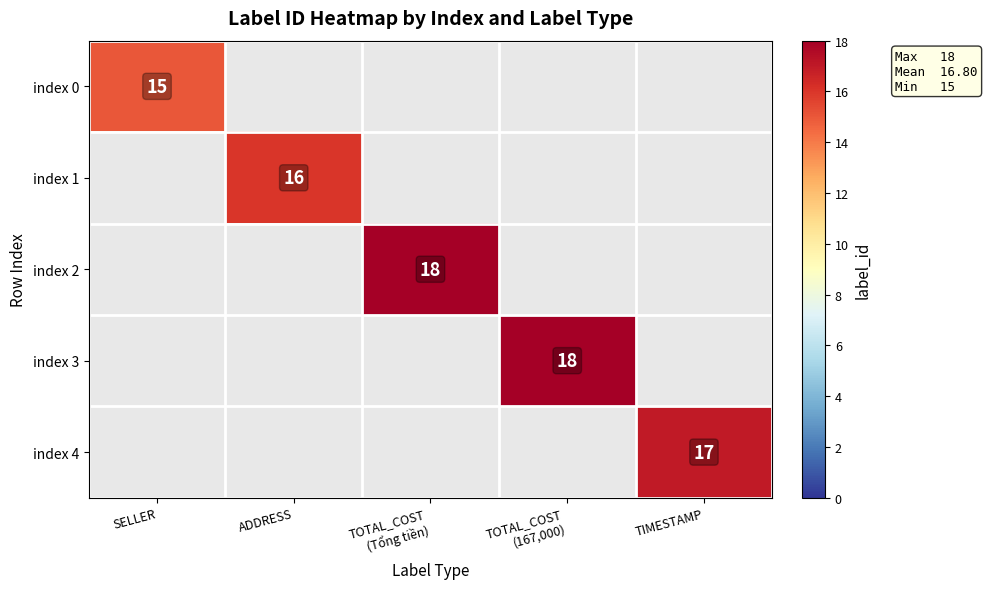

The index 4 series shows 4 at TIMESTAMP. True or false?

False